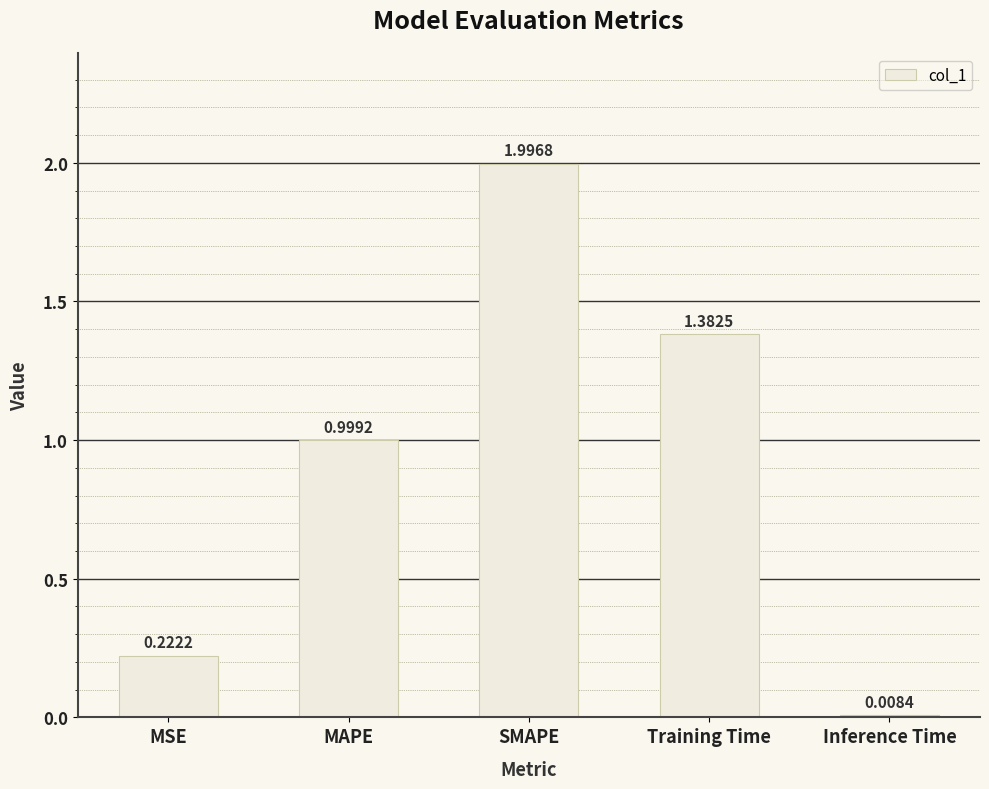

The value at SMAPE is 3.3. True or false?

False